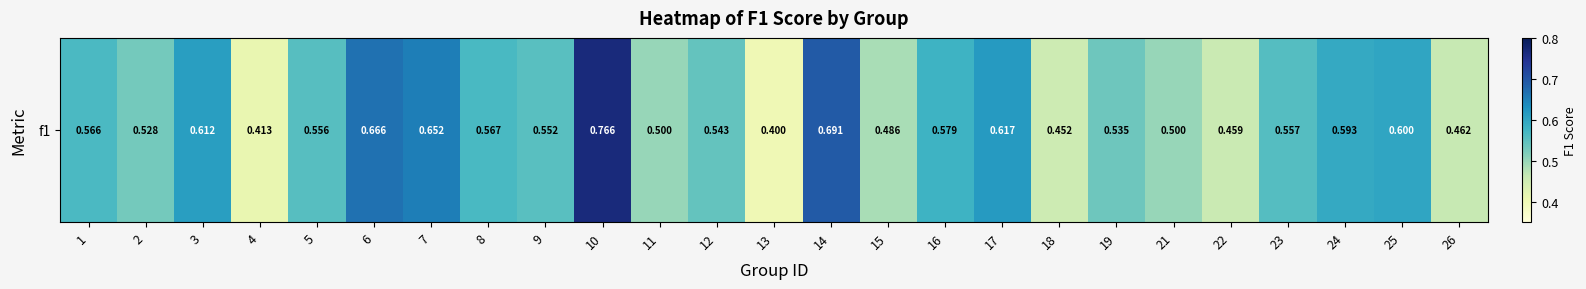

List the labels in order of value, largest first.

10, 14, 6, 7, 17, 3, 25, 24, 16, 8, 1, 23, 5, 9, 12, 19, 2, 11, 21, 15, 26, 22, 18, 4, 13